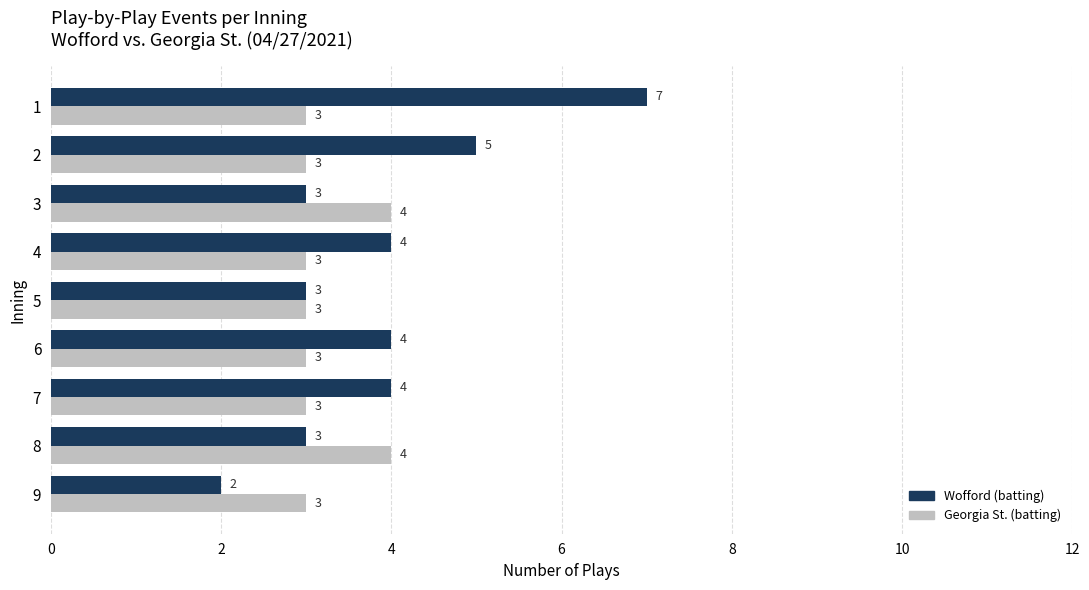

Which series has the largest range (max minus min)?

Wofford (batting)